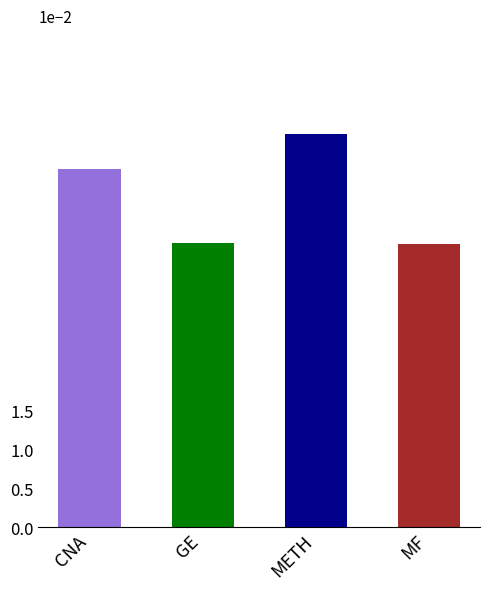

Which category has the lowest value across all series?

MF